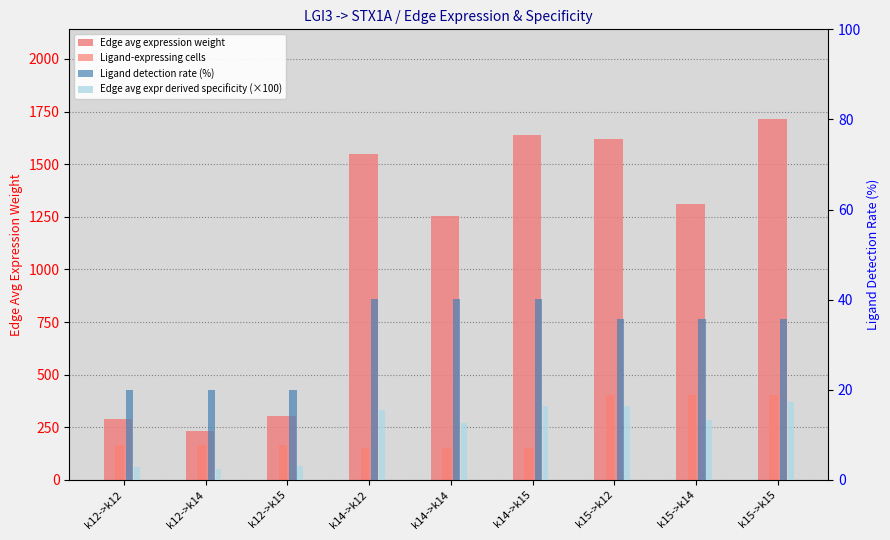

Reading left to right, transcribe all the data shown in this chart.

Edge avg expression weight: 289.0	233.7	305.1	1549.8	1253.6	1636.4	1621.9	1312.0	1712.6
Ligand-expressing cells: 167.0	167.0	167.0	154.0	154.0	154.0	405.0	405.0	405.0
Ligand detection rate (%): 20.0	20.0	20.0	40.1	40.1	40.1	35.8	35.8	35.8
Edge avg expr derived specificity (×100): 2.9	2.4	3.1	15.6	12.6	16.5	16.4	13.2	17.3